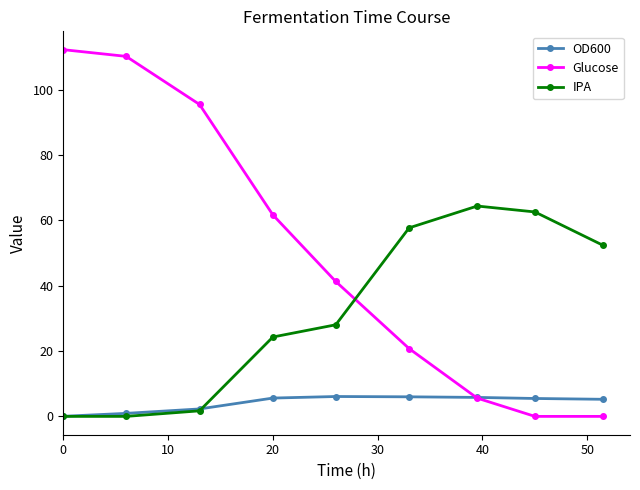

Which series has the largest range (max minus min)?

Glucose